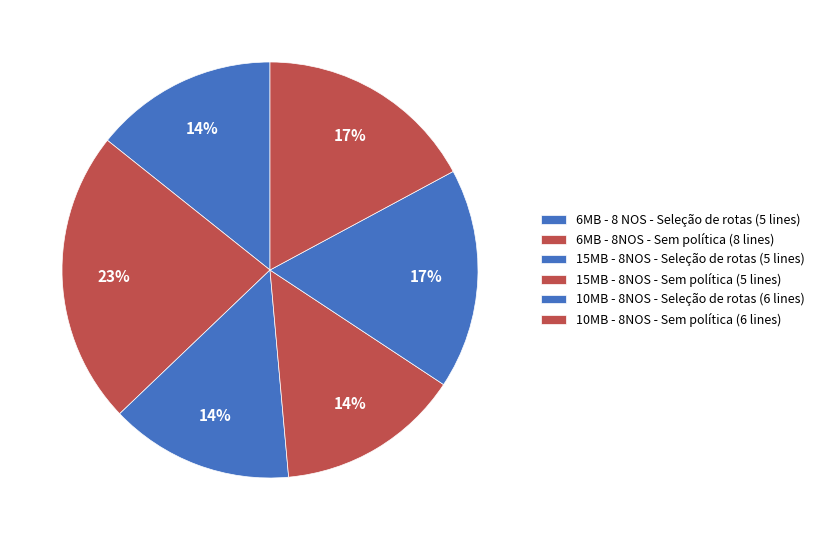

Is there a majority slice in this chart?

No